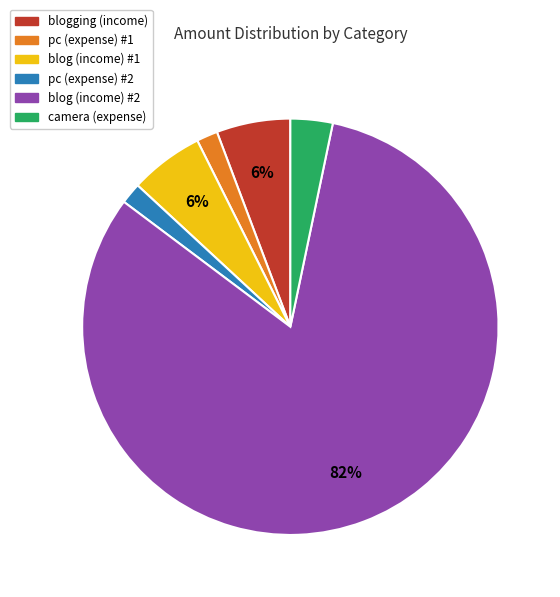

What is the majority slice?

blog (income) #2